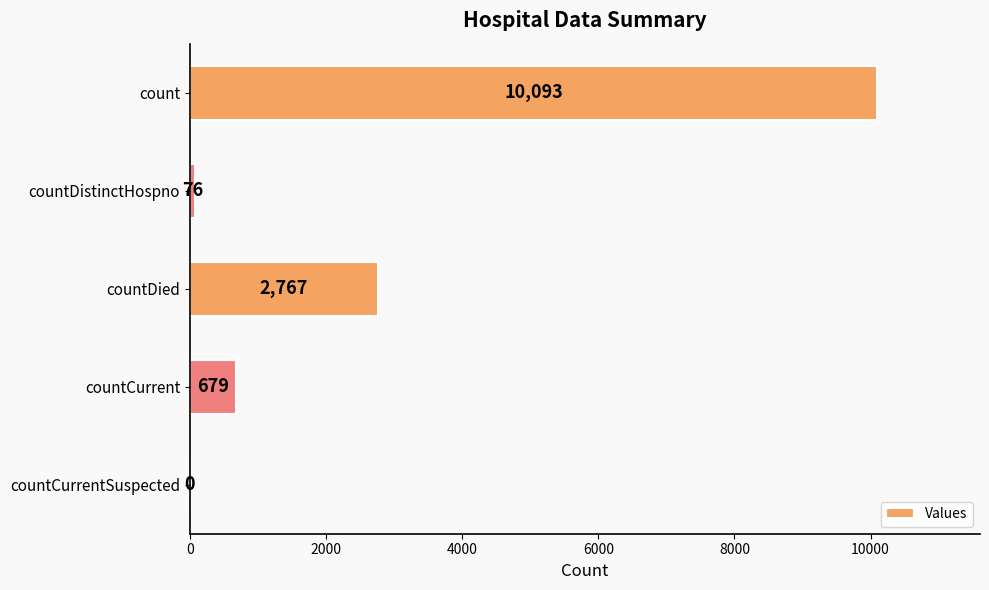

Where is the data nearest to the value 5046?

countDied